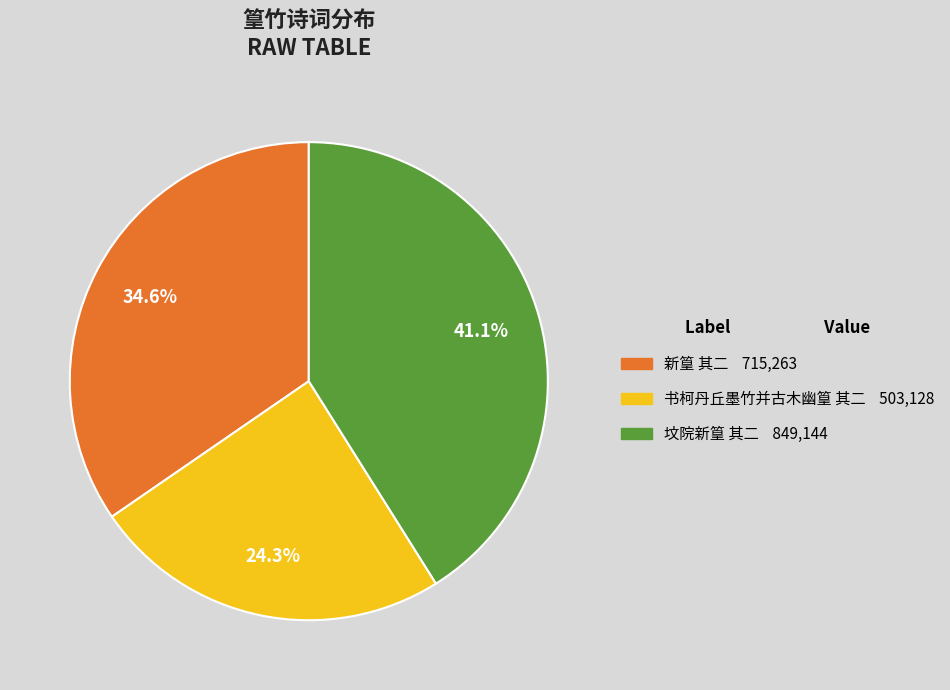

To the nearest percent, what portion does 书柯丹丘墨竹并古木幽篁 其二 represent?

24%